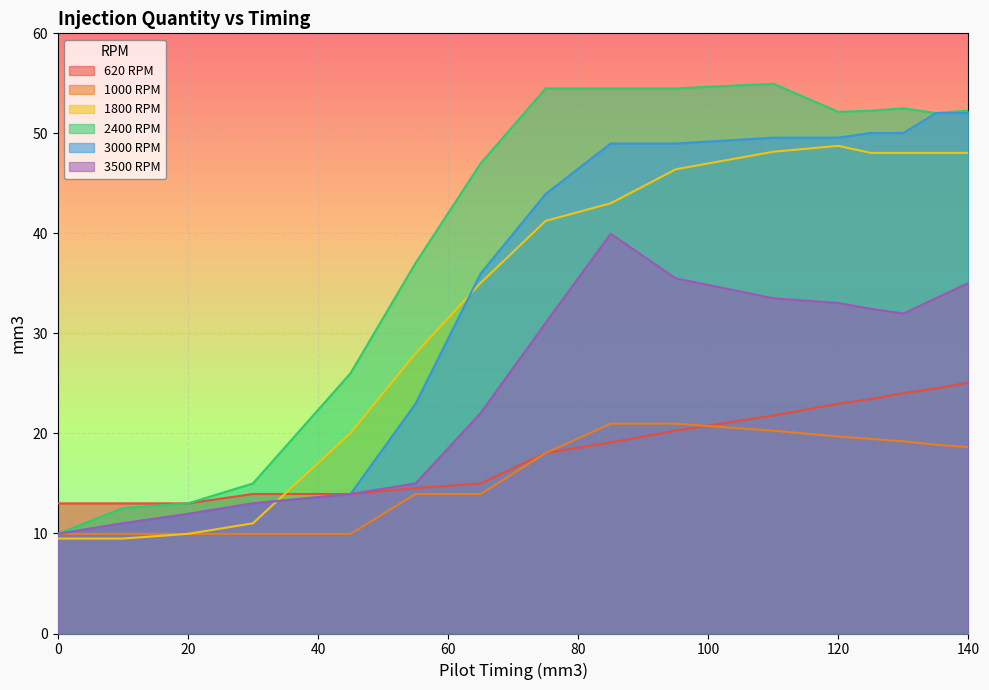

At how many categories does at least one series exceed 22?

12